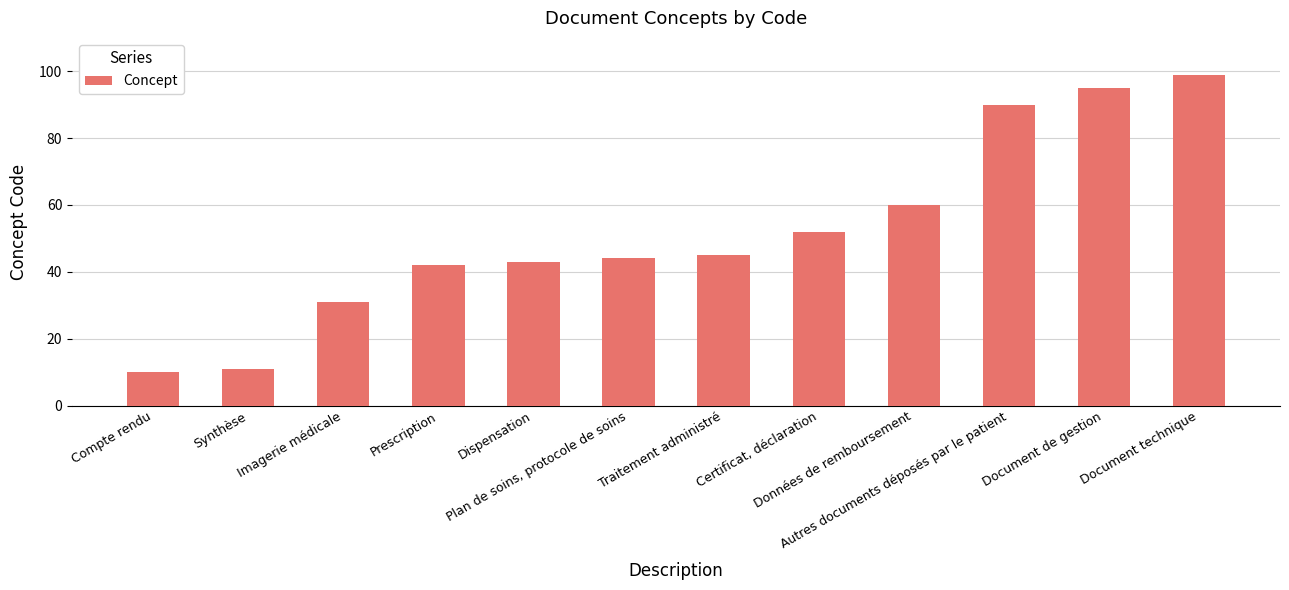

Read the value at Autres documents déposés par le patient.

90